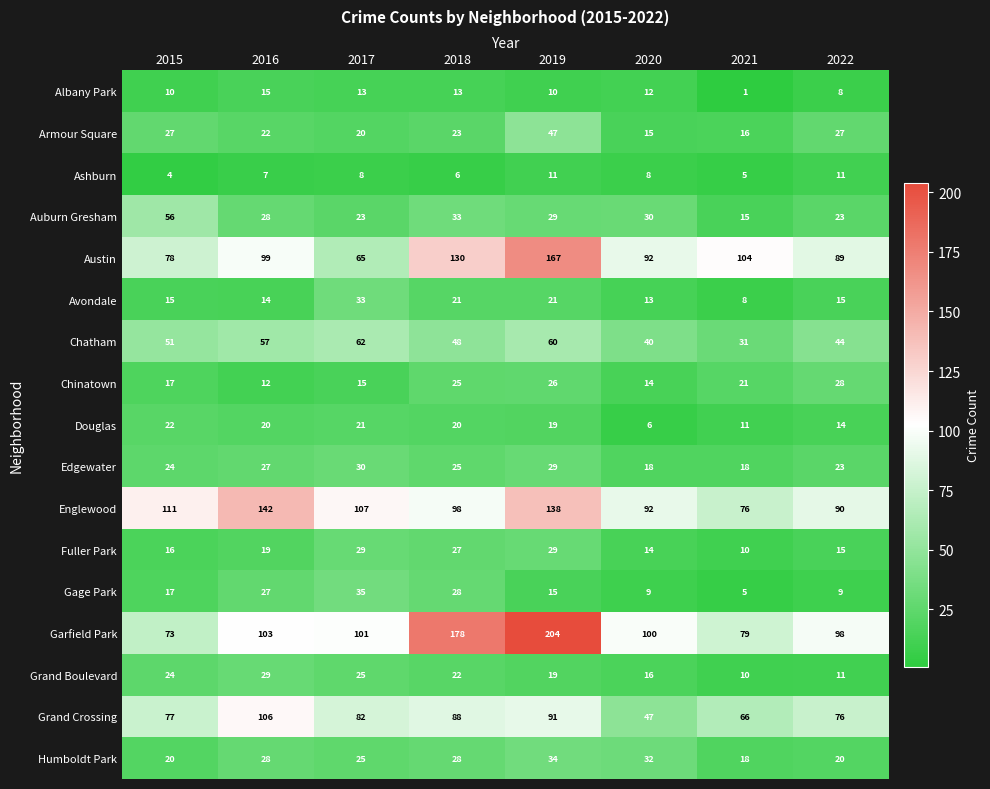

Which series has the largest total across all categories?

Garfield Park